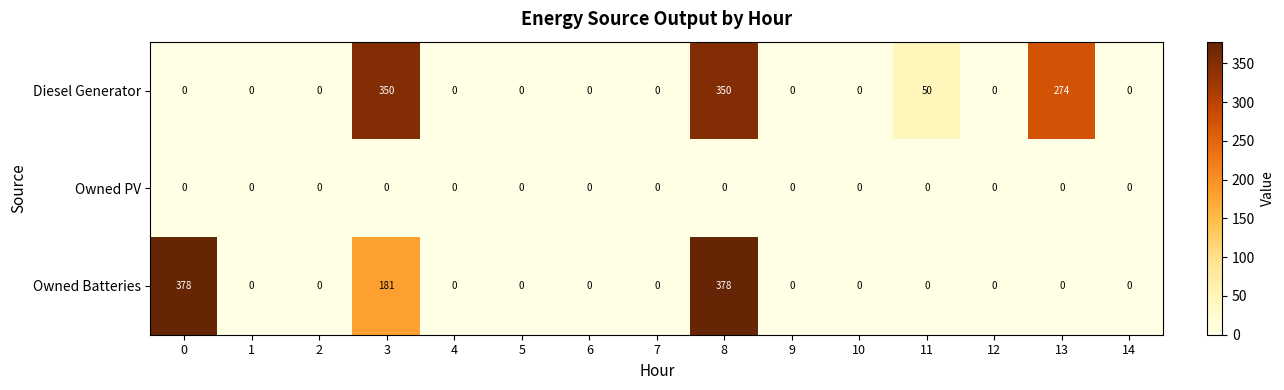

Which series has the largest total across all categories?

Diesel Generator